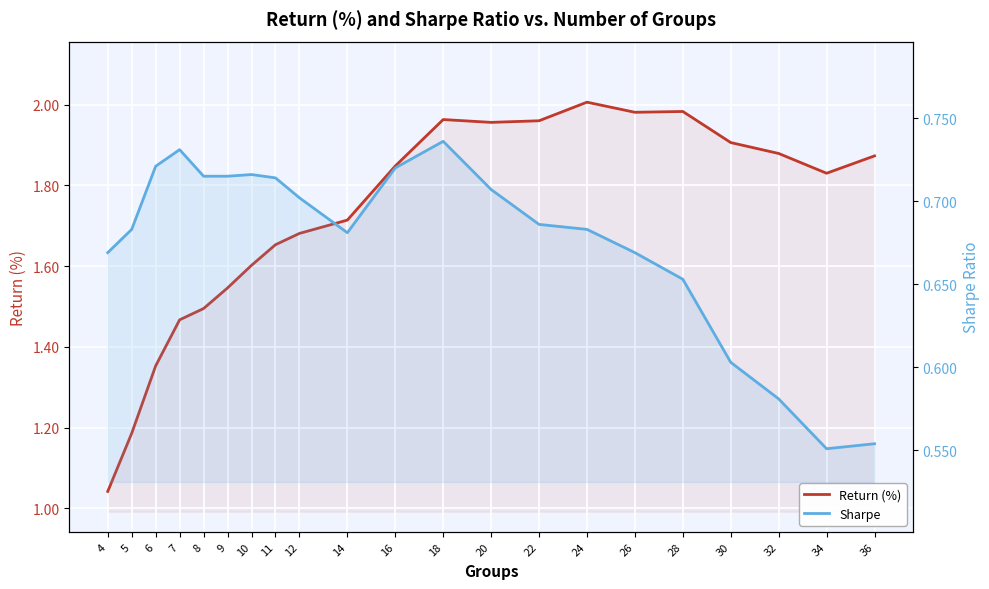

True or false: Return (%) and Sharpe intersect in this chart.

False